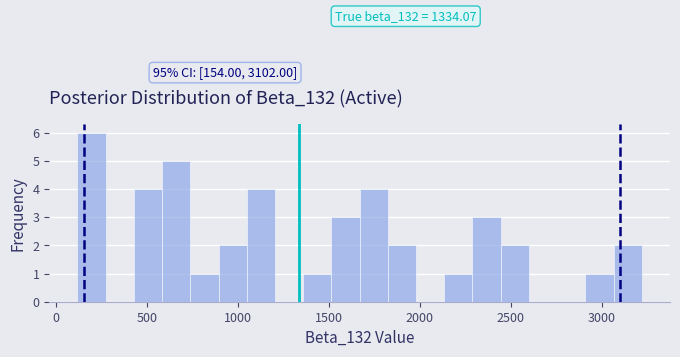

Read against the x-axis, roughly where is the centre of the tallest bar?

200